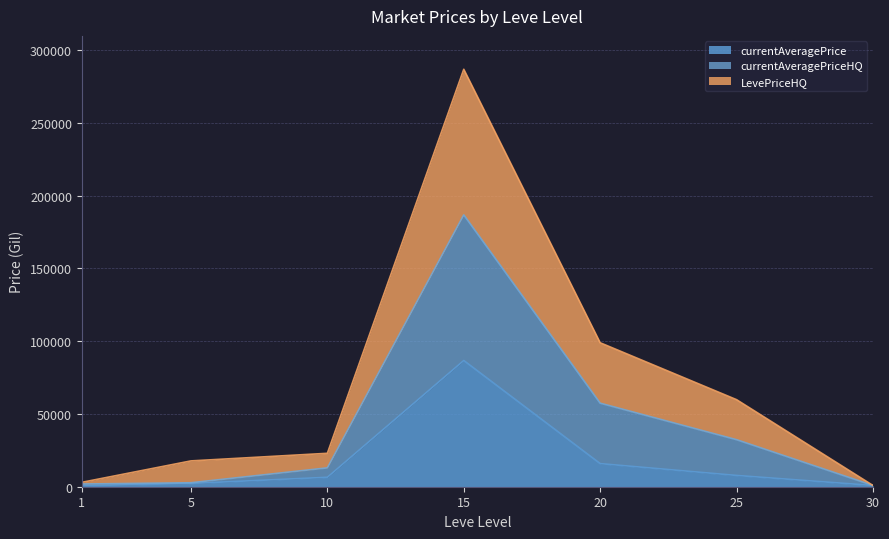

True or false: currentAveragePrice has a value of 4917.1 at 20.

False